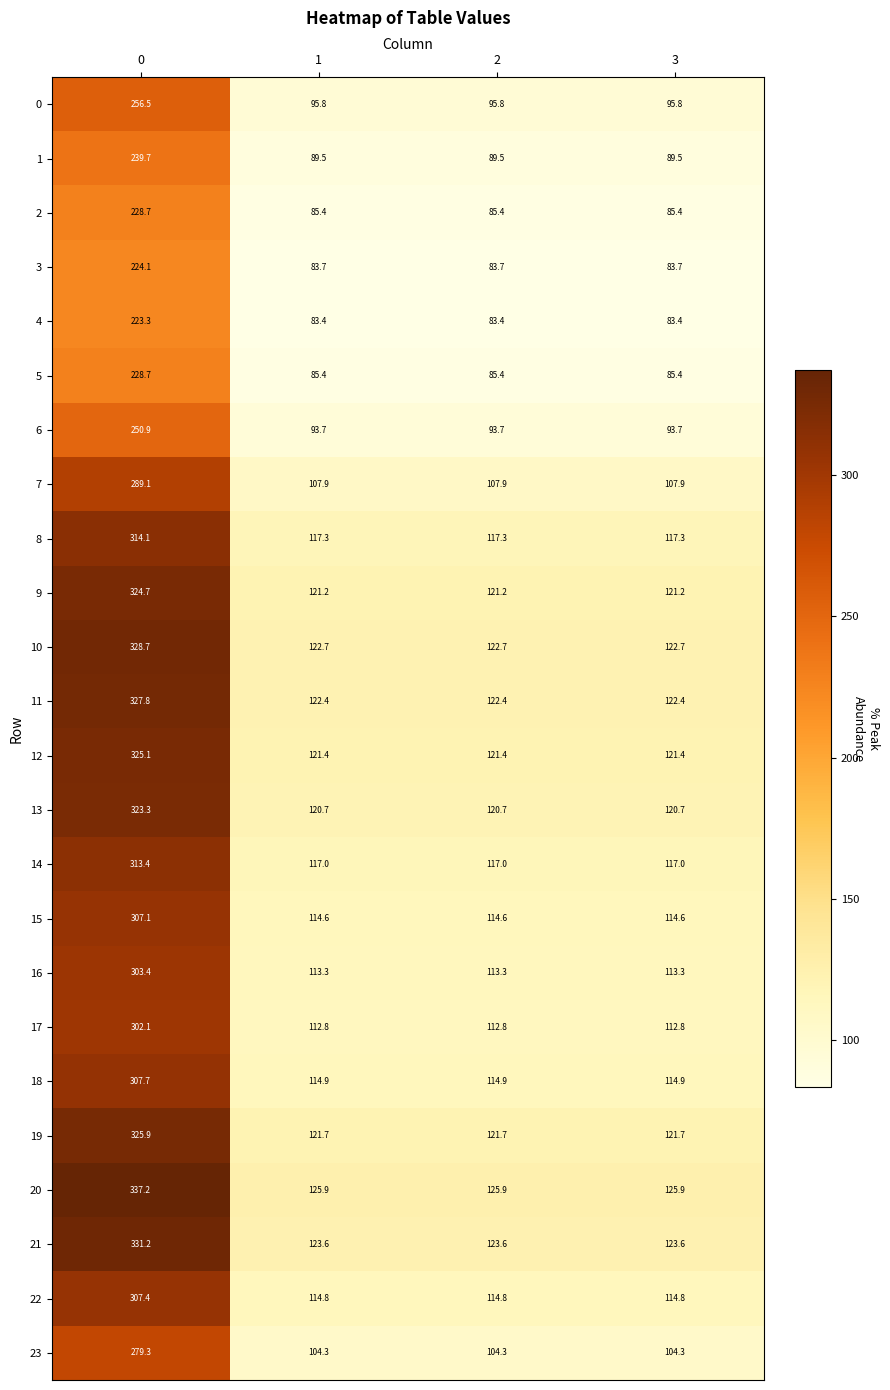

What is the difference between the maximum and second lowest values in the 16 series?

190.1